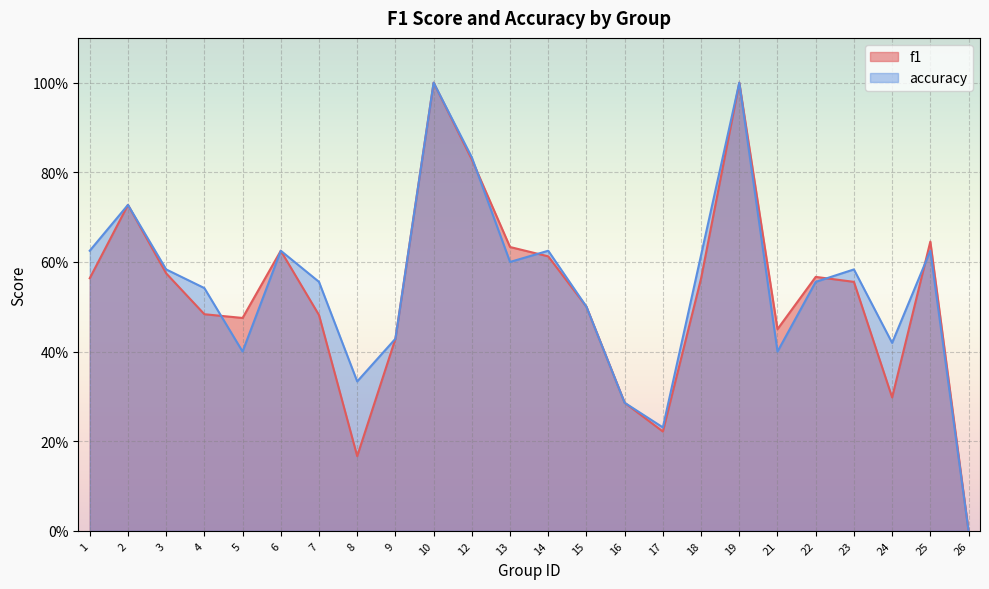

True or false: accuracy has a value of 1.1 at 13.

False